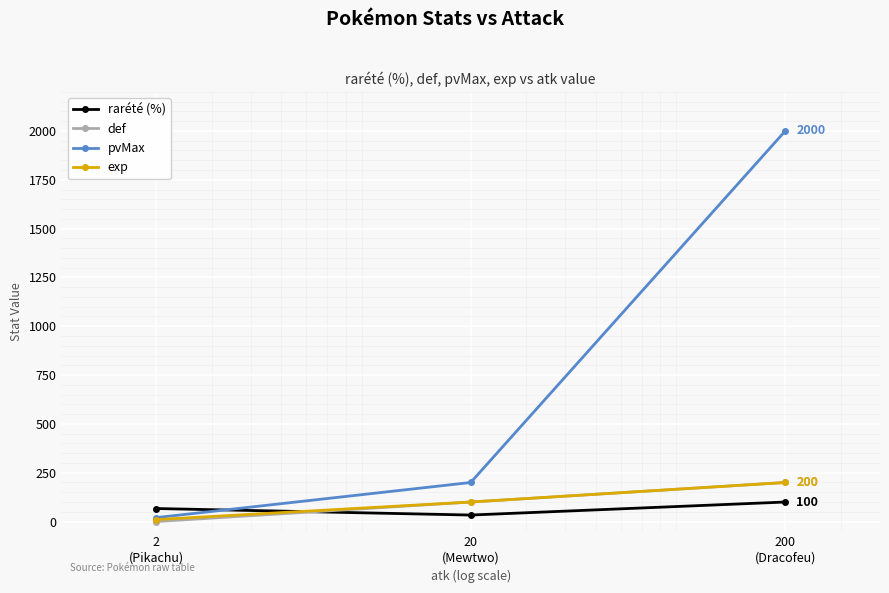

Which series has the largest total across all categories?

pvMax